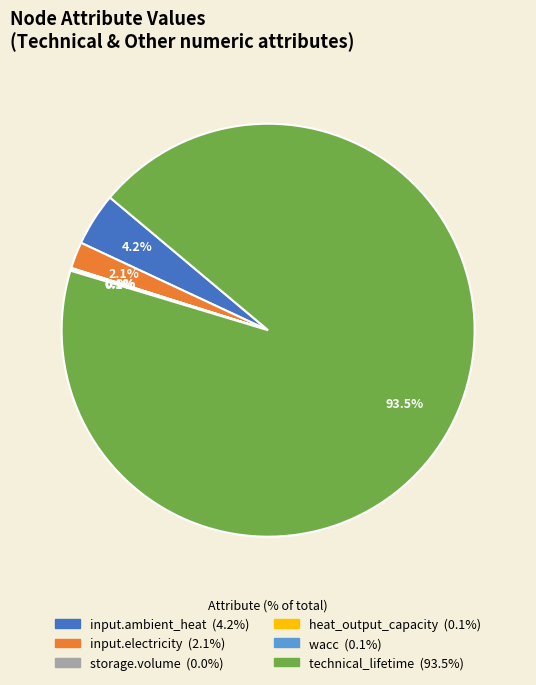

Do input.ambient_heat and input.electricity together represent more than half of the pie?

No